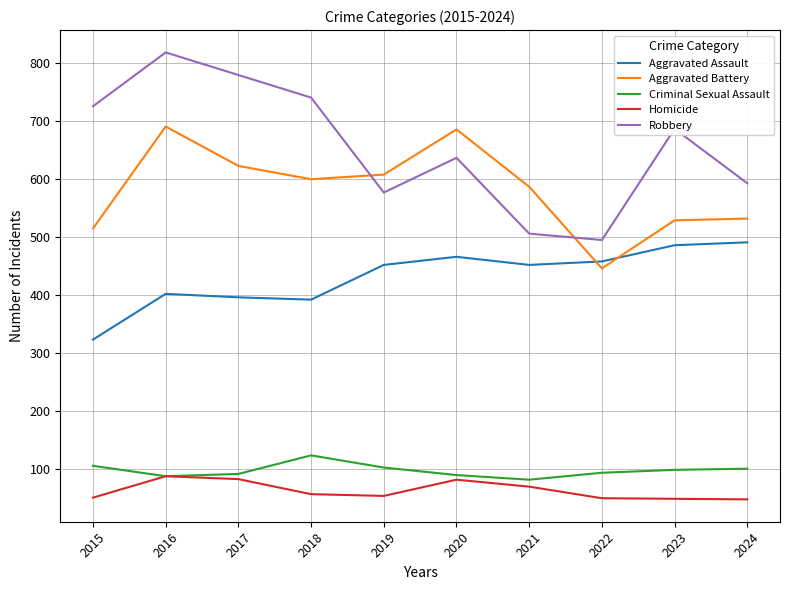

What is the maximum value shown in the chart?

819